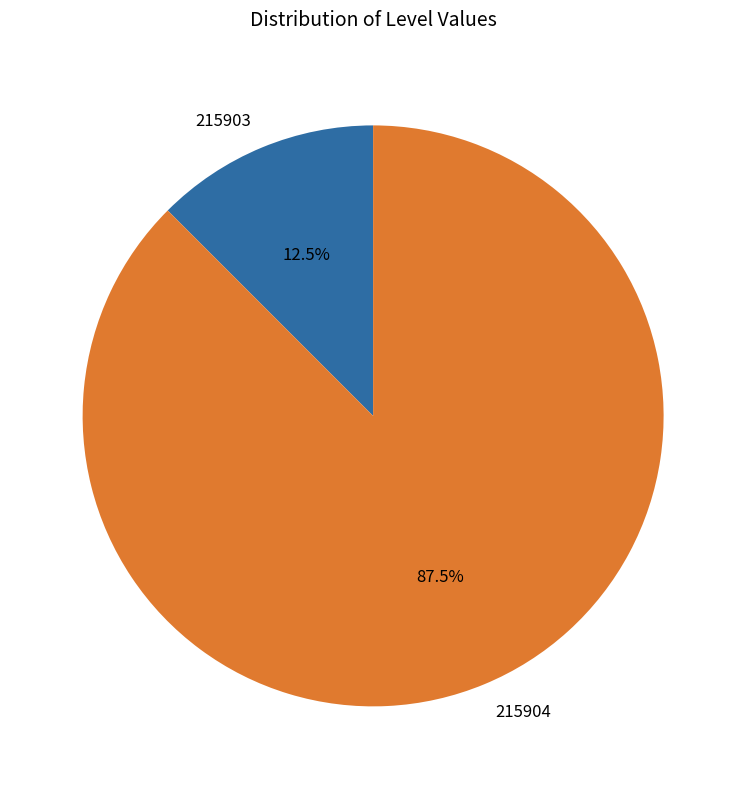

Which slice is the largest?

215904